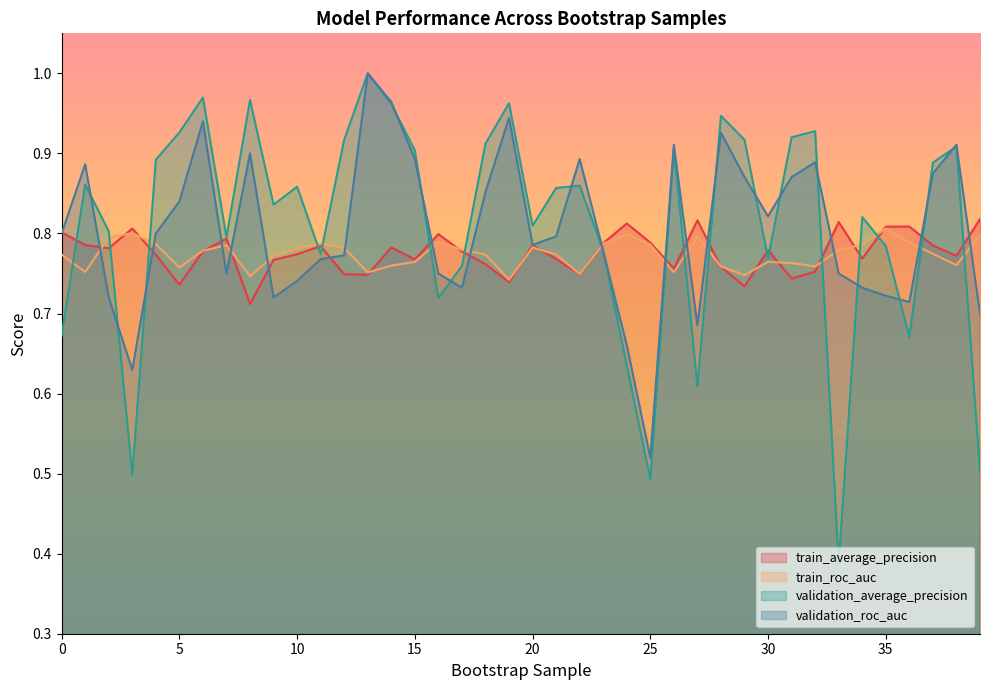

At 35, list the series in order from smallest to largest.

validation_roc_auc, validation_average_precision, train_roc_auc, train_average_precision